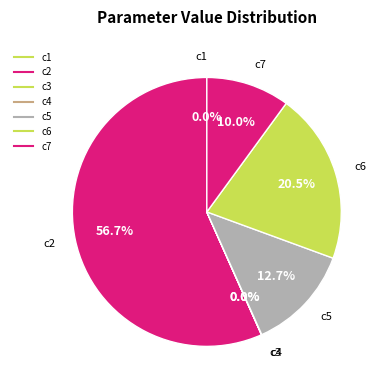

What is the smallest slice in the pie chart?

c3